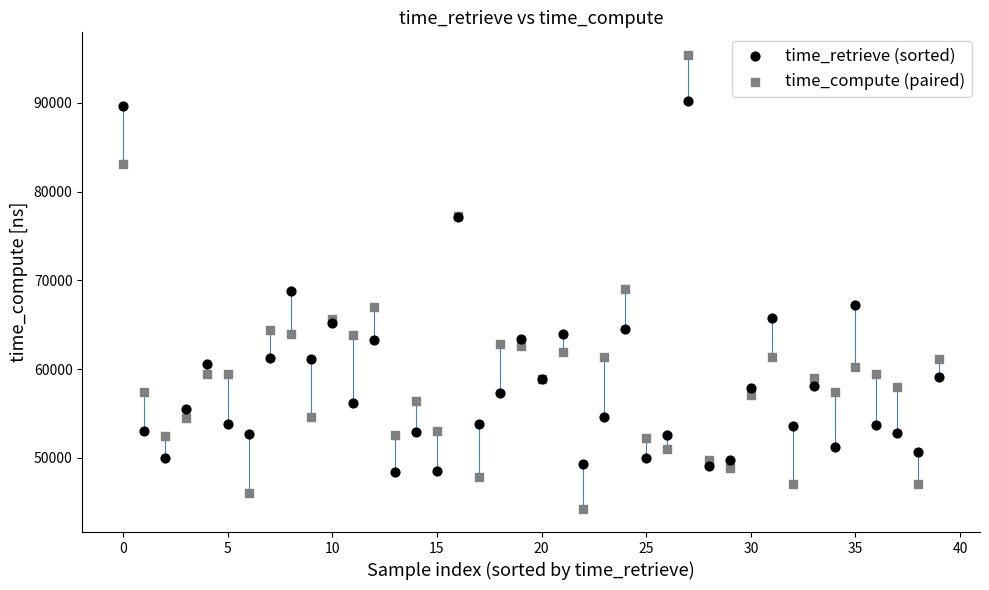

Which series contains the highest Y value?

time_compute (paired)